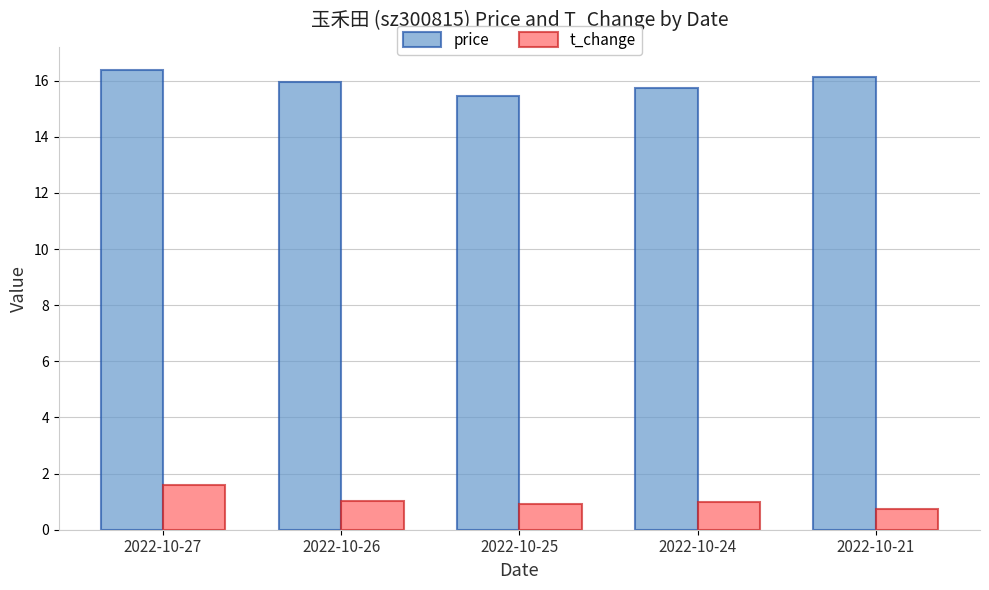

Which series changed the most between 2022-10-27 and 2022-10-26?

t_change